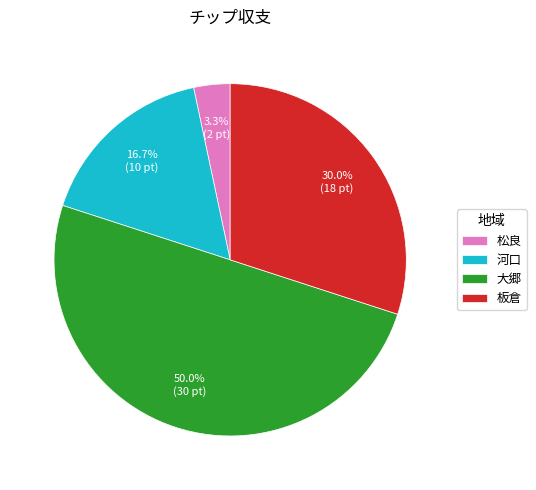

What percentage is the 松良 slice, to the nearest percent?

3%